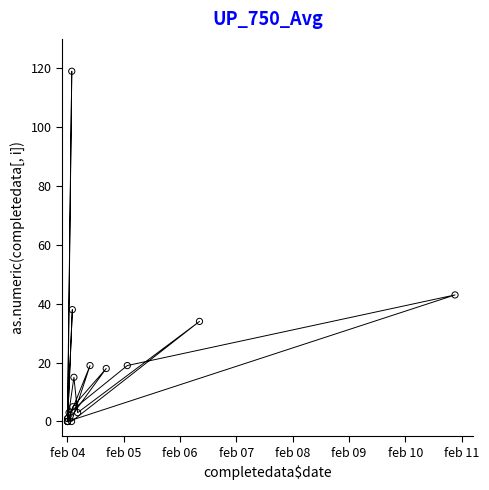

What Y value in the scatter plot is closest to 59?

43